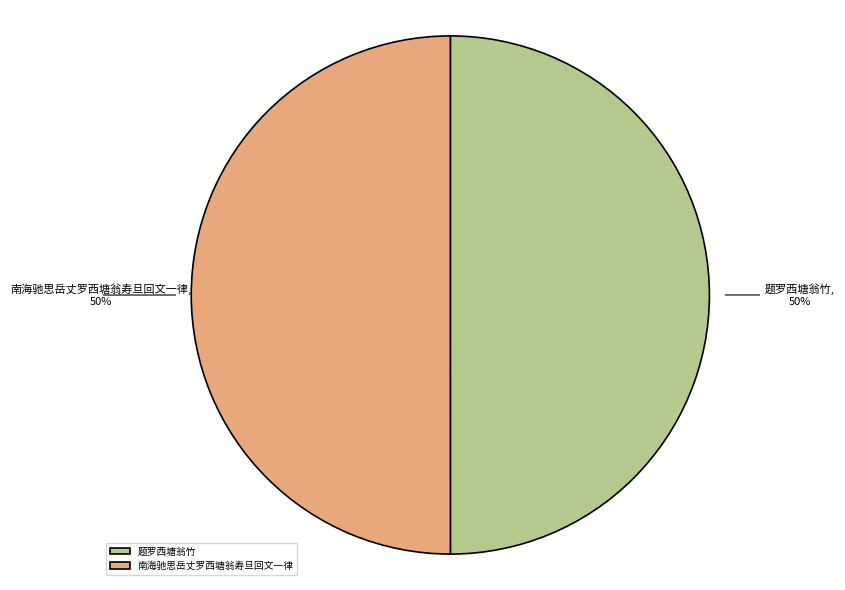

Do 题罗西塘翁竹 and 南海驰思岳丈罗西塘翁寿旦回文一律 together represent more than half of the pie?

Yes